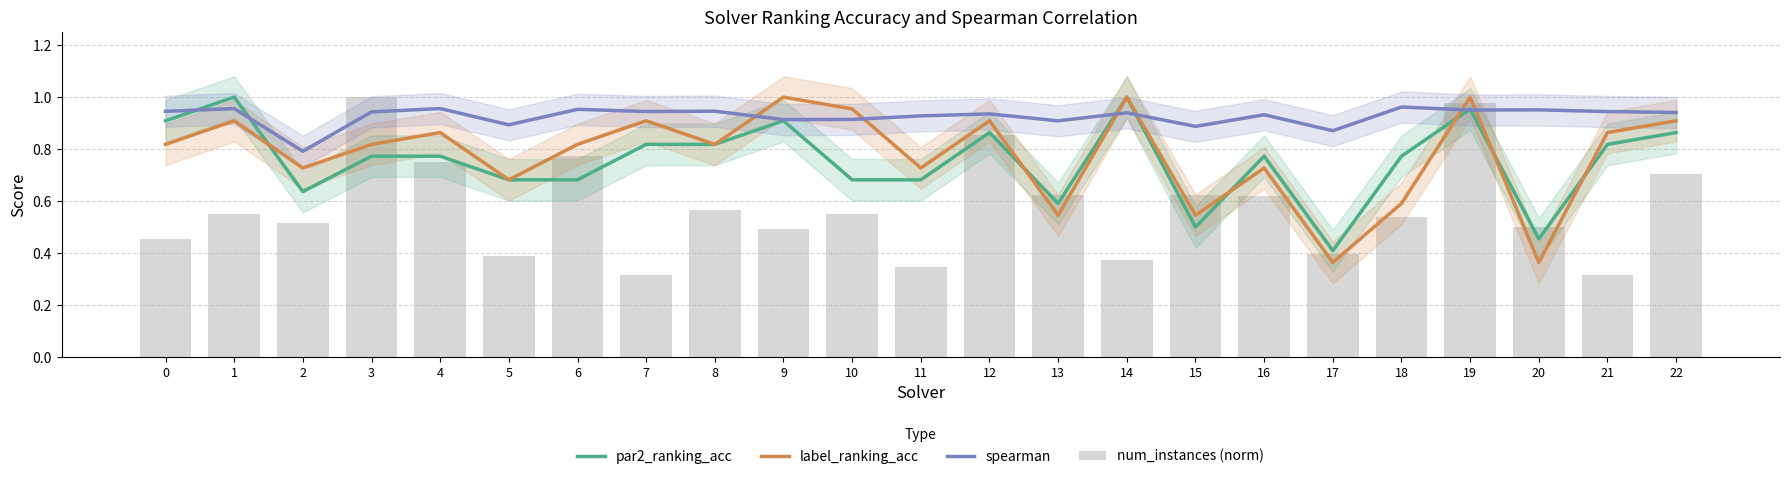

At how many categories does at least one series exceed 0?

23